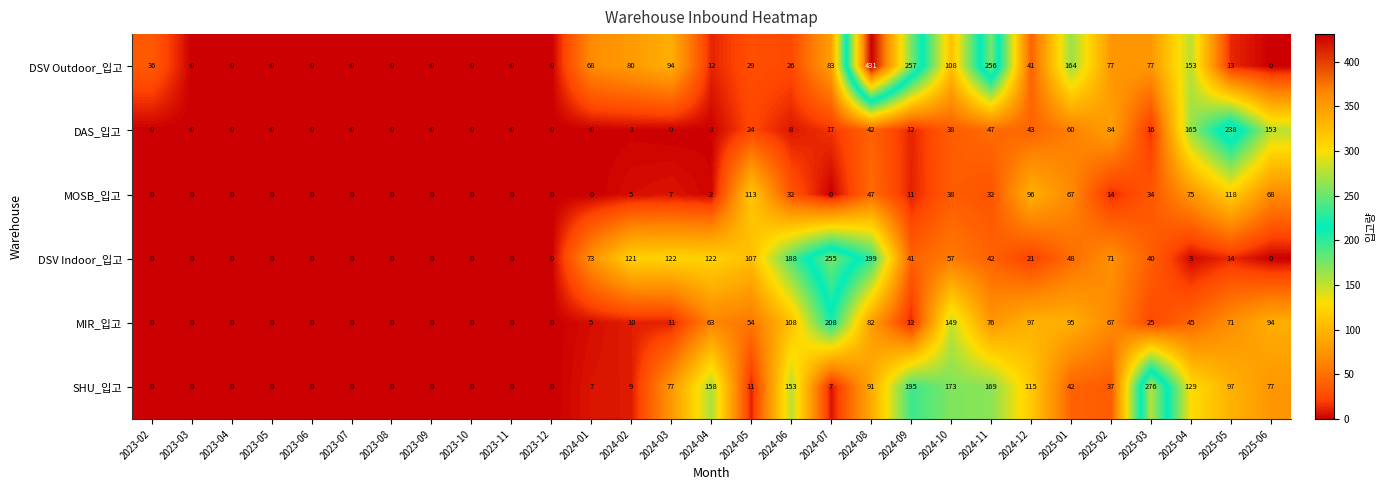

What is the spread (max minus min) of values at 2024-01?

73